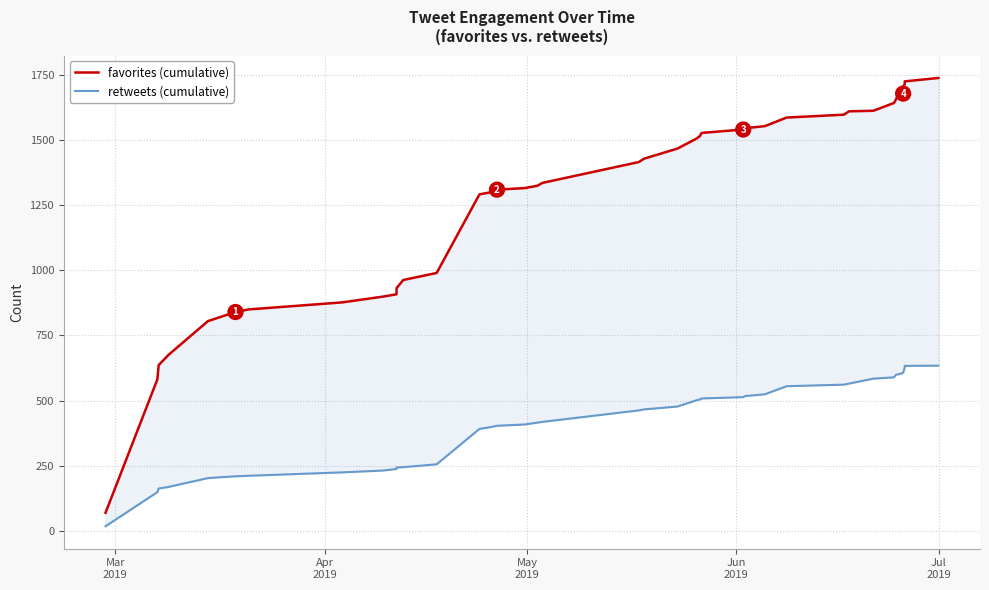

Which series has the largest total across all categories?

favorites (cumulative)